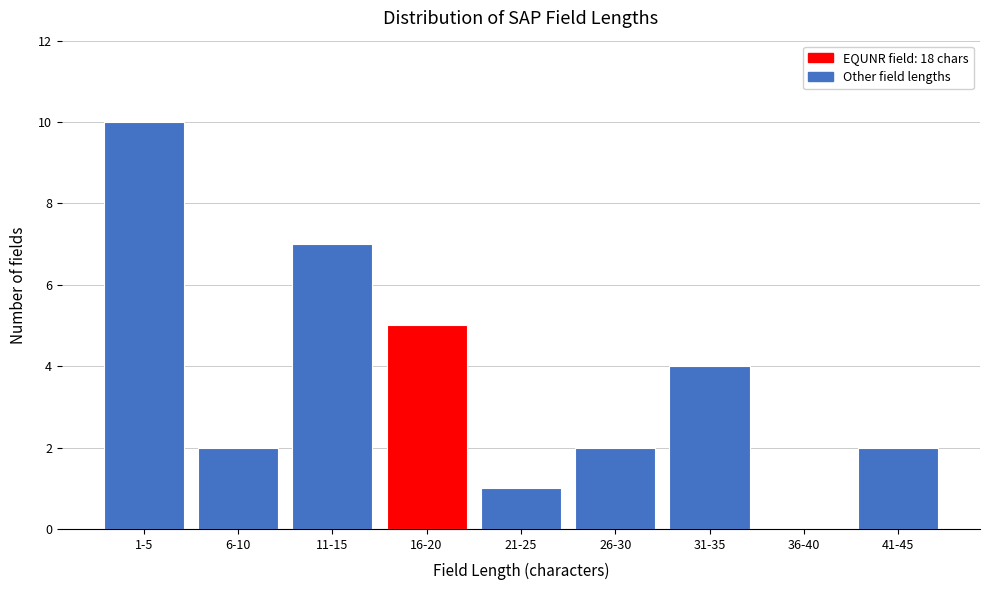

Reading left to right, what are all the values shown in this chart?

1-5=10	6-10=2	11-15=7	16-20=5	21-25=1	26-30=2	31-35=4	36-40=0	41-45=2